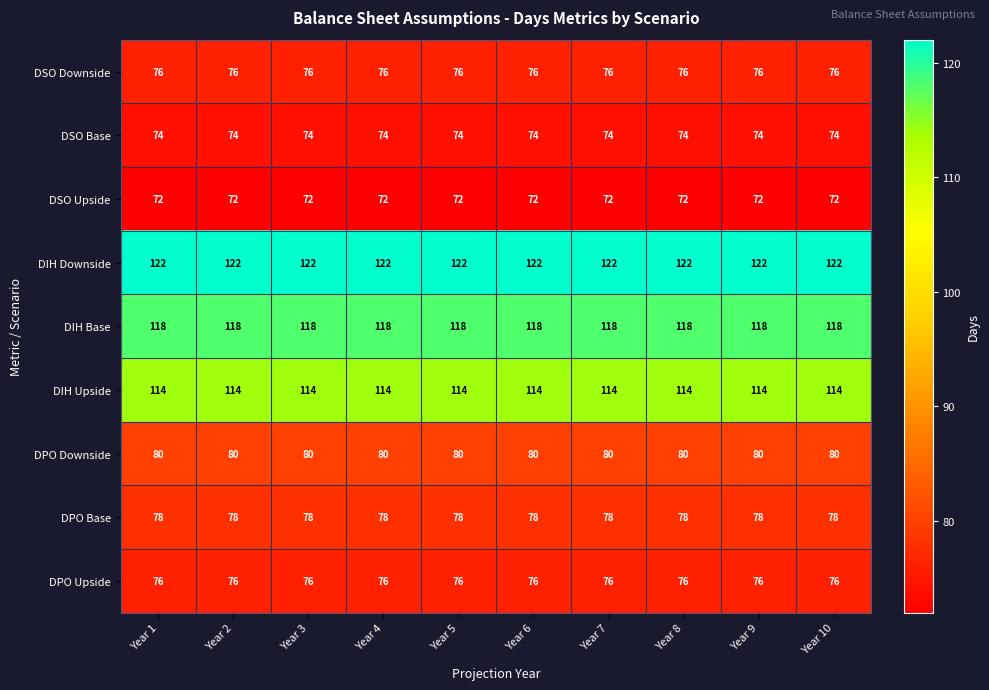

The value of DSO Upside at Year 2 is 128. True or false?

False